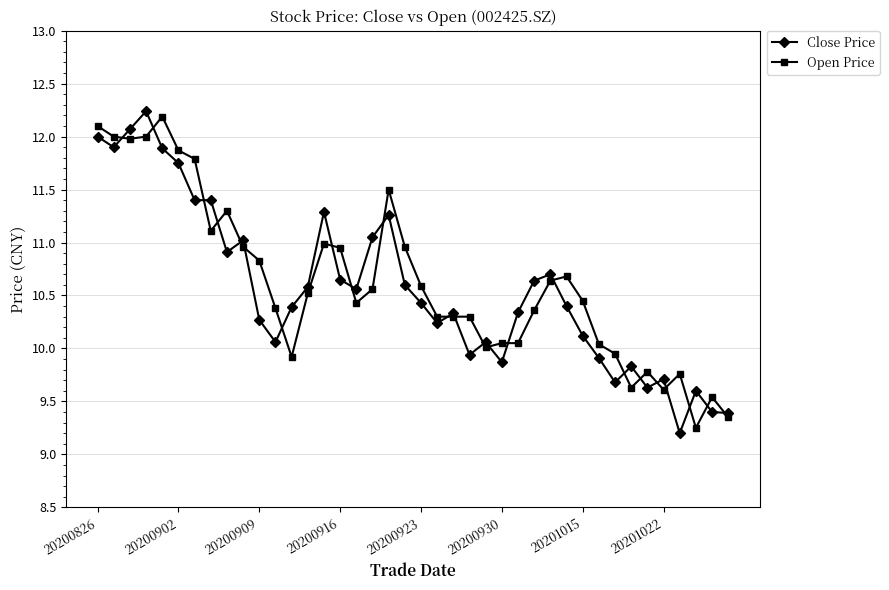

After their last crossing, which series has the higher values: Close Price or Open Price?

Close Price